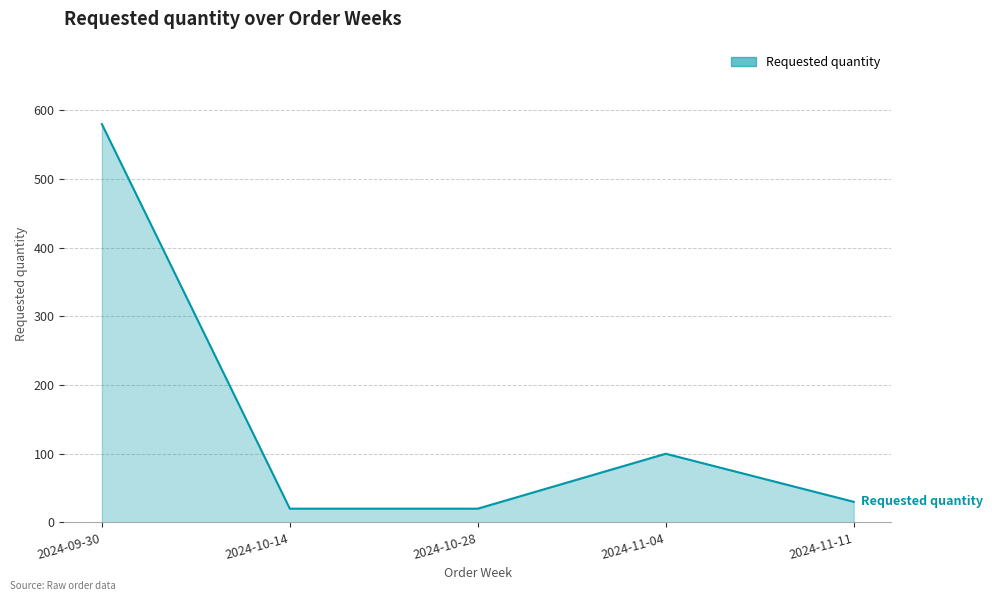

Where is the data nearest to the value 300?

2024-11-04